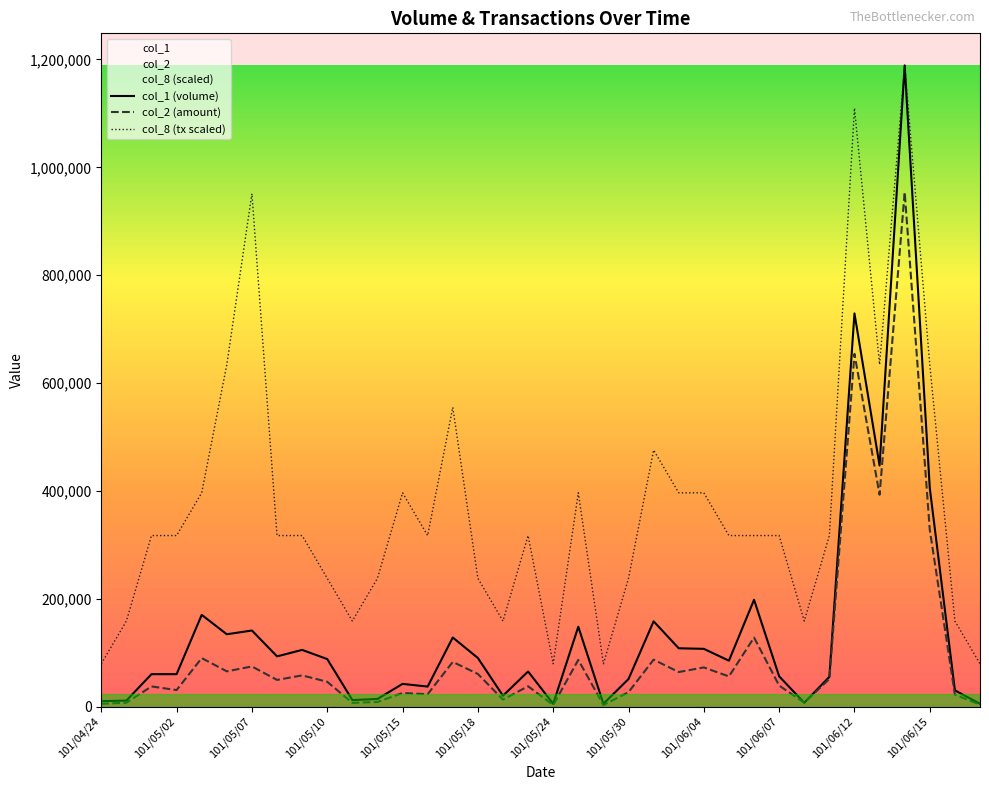

Which series has the largest total across all categories?

col_8 (tx scaled)